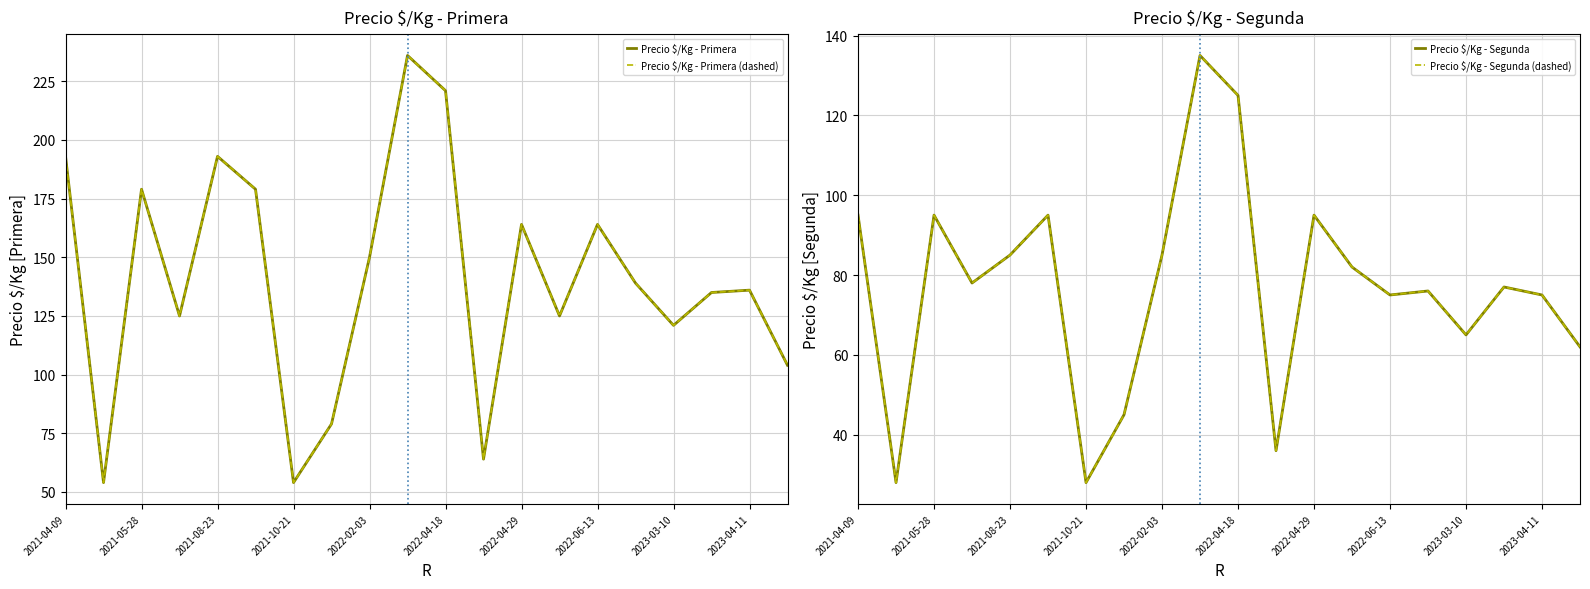

What is the sum of all Precio $/Kg - Primera values?

2815